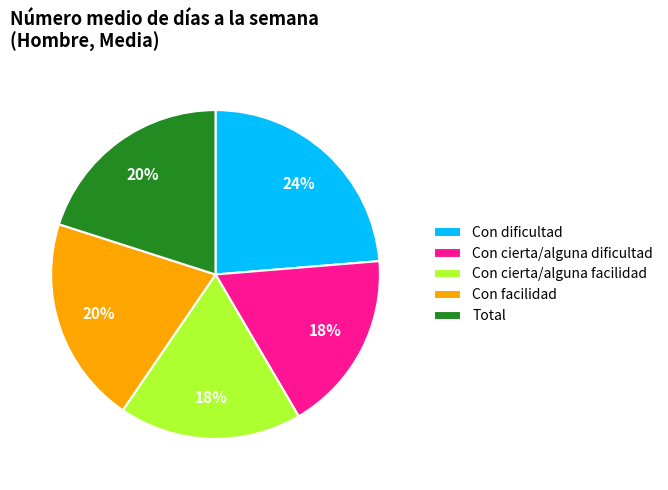

To the nearest percent, what portion does Con cierta/alguna dificultad represent?

18%